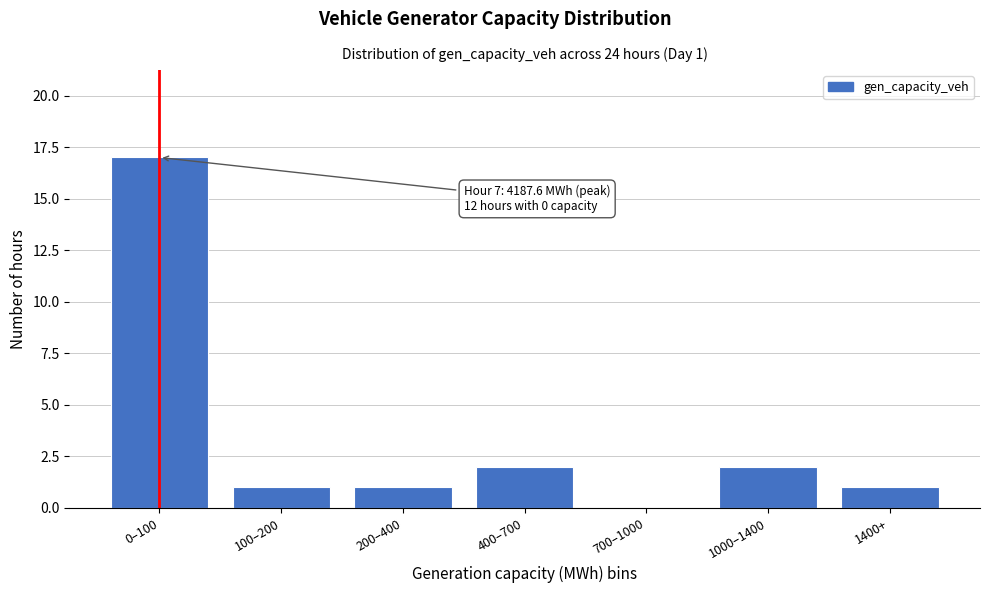

Reading right to left, transcribe all the data shown in this chart.

1400+=1	1000–1400=2	700–1000=0	400–700=2	200–400=1	100–200=1	0–100=17